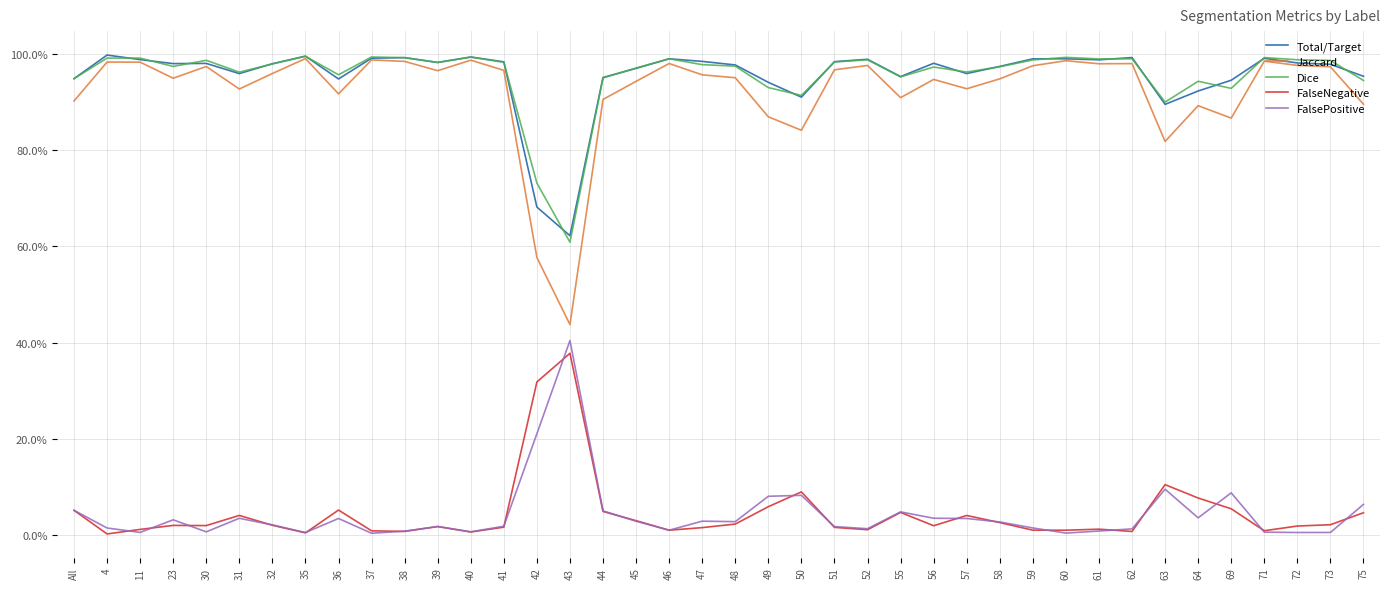

Does the chart display data point markers on the line(s)?

No